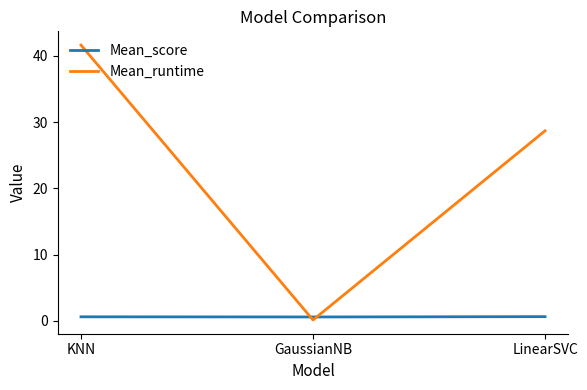

Which series has the largest total across all categories?

Mean_runtime